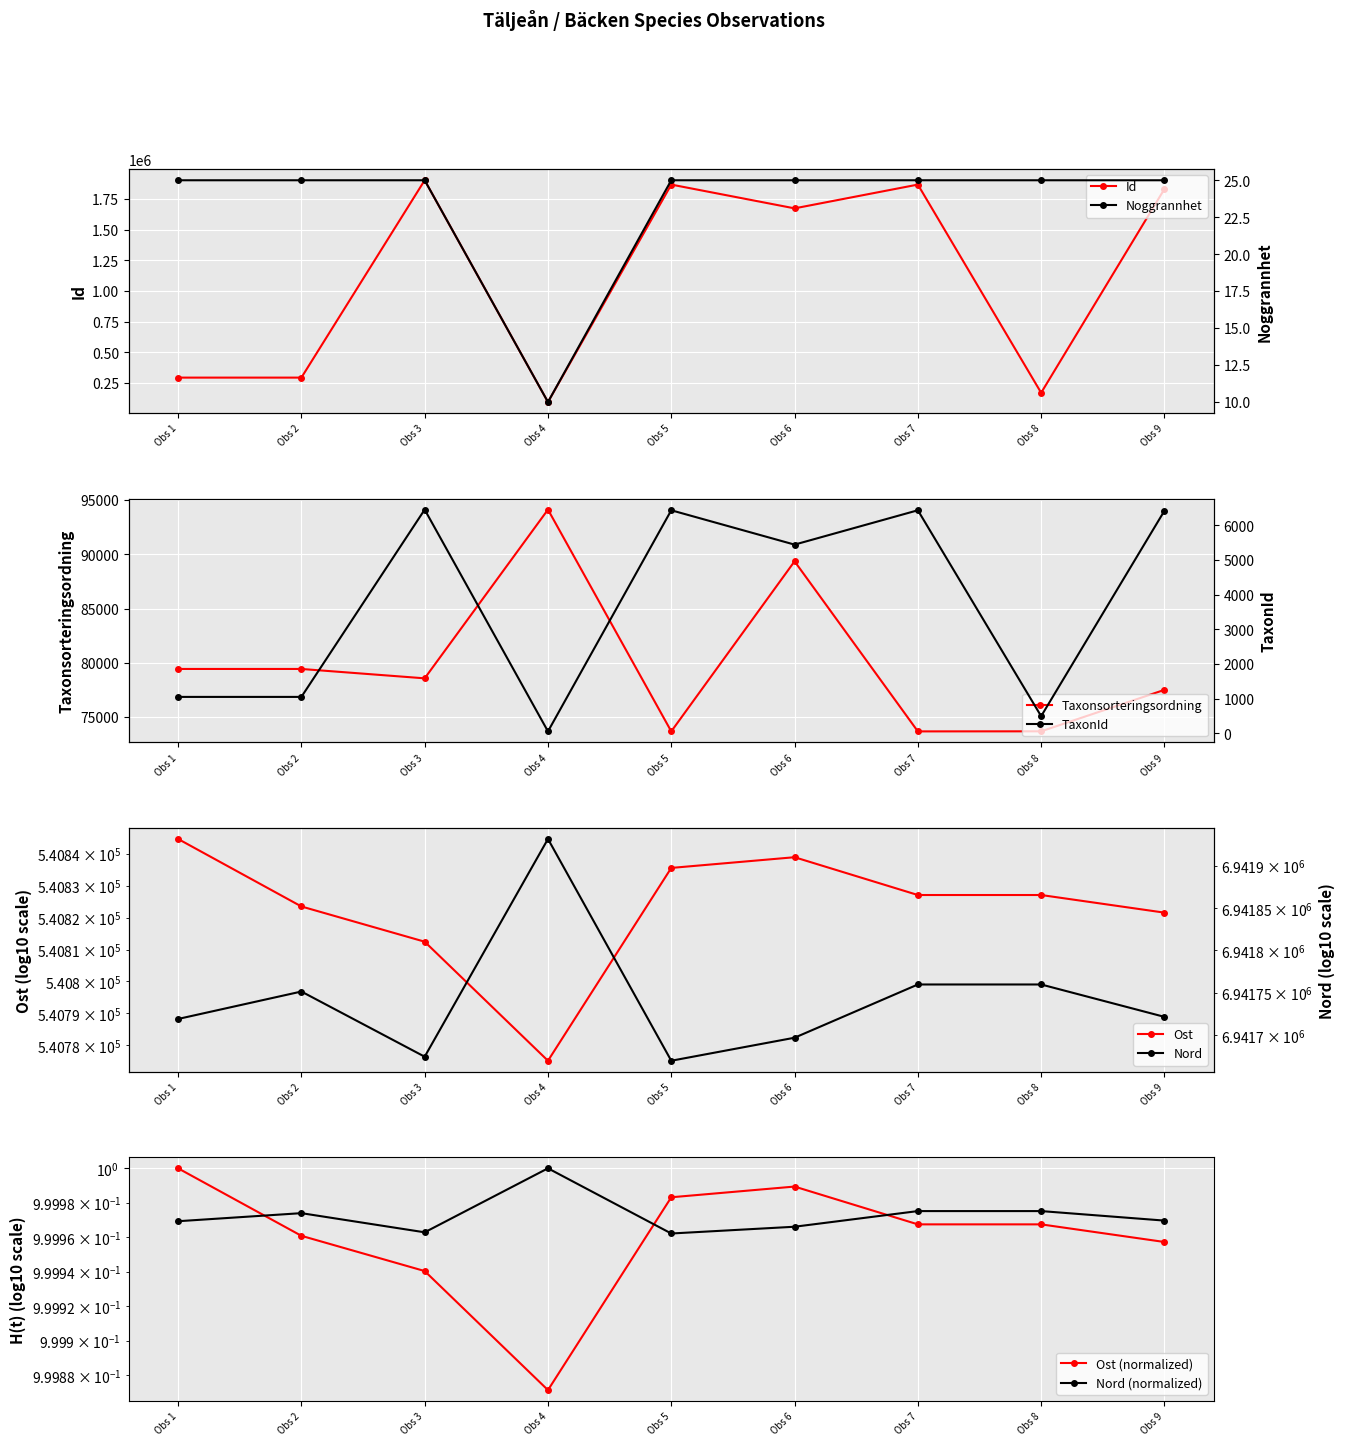

The value of Id at Obs 8 is 168997. True or false?

True